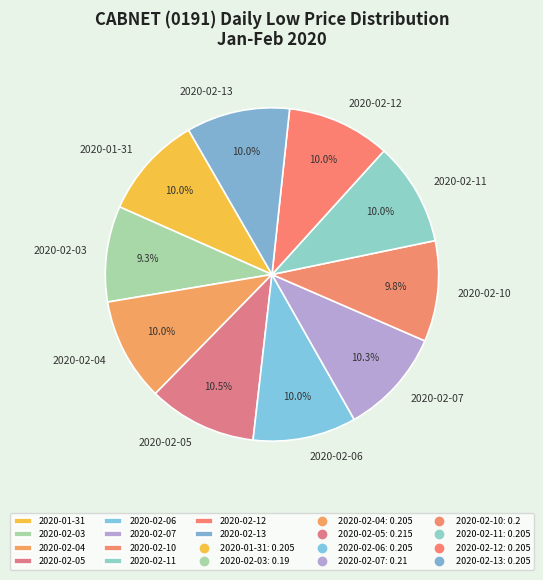

Do 2020-02-12 and 2020-01-31 together represent more than half of the pie?

No